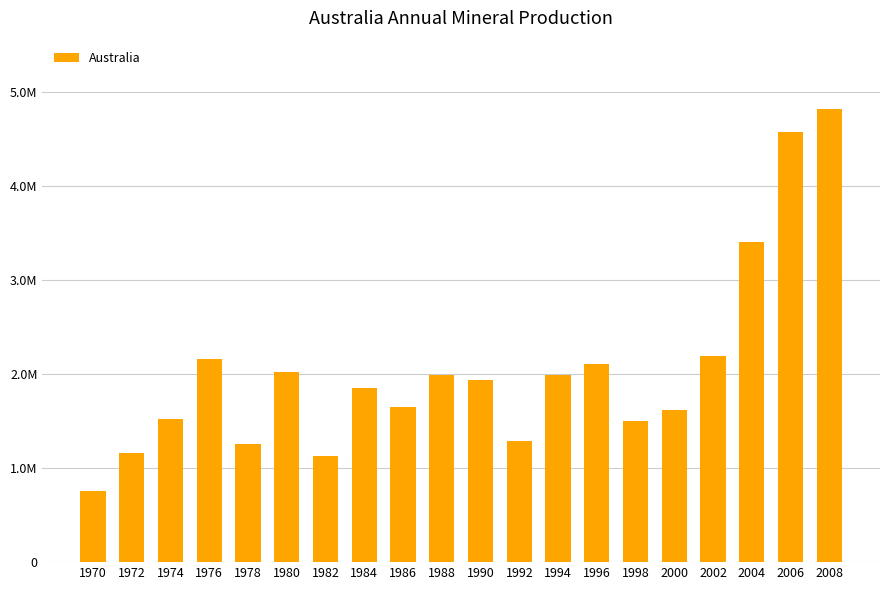

Approximately how many times larger is the value at 2008 compared to 1970?

6.4